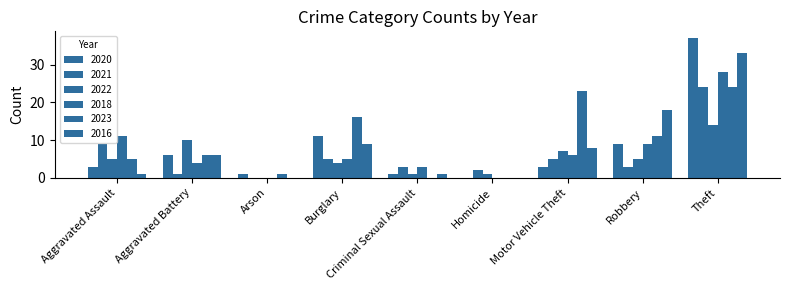

At which category is the sum across all series the highest?

Theft